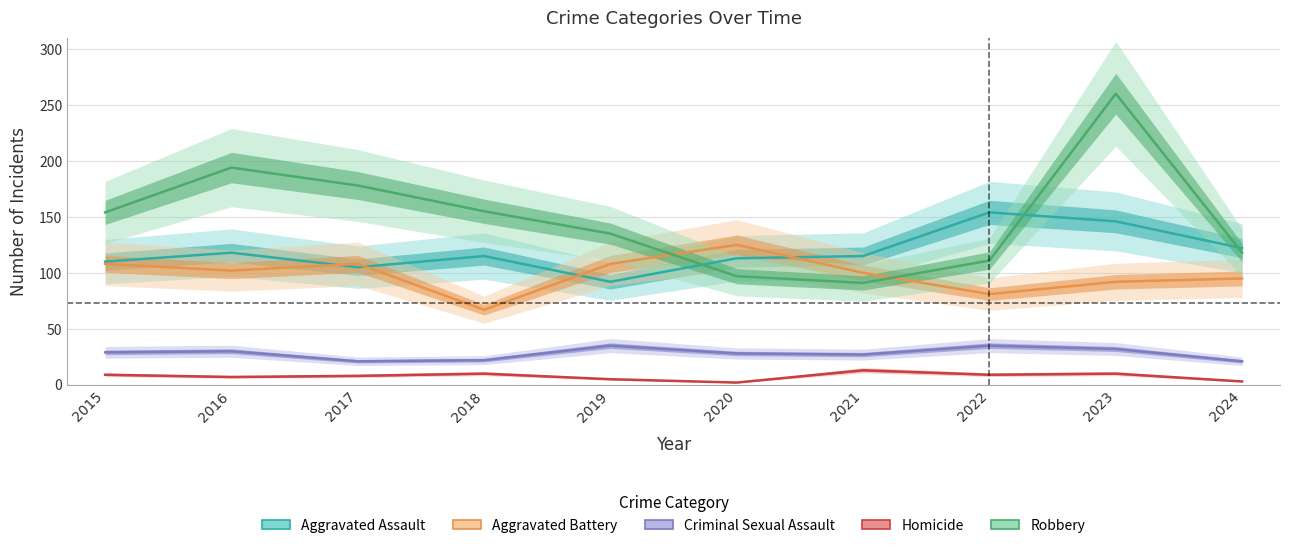

At 2019, list the series in order from largest to smallest.

Robbery, Aggravated Battery, Aggravated Assault, Criminal Sexual Assault, Homicide